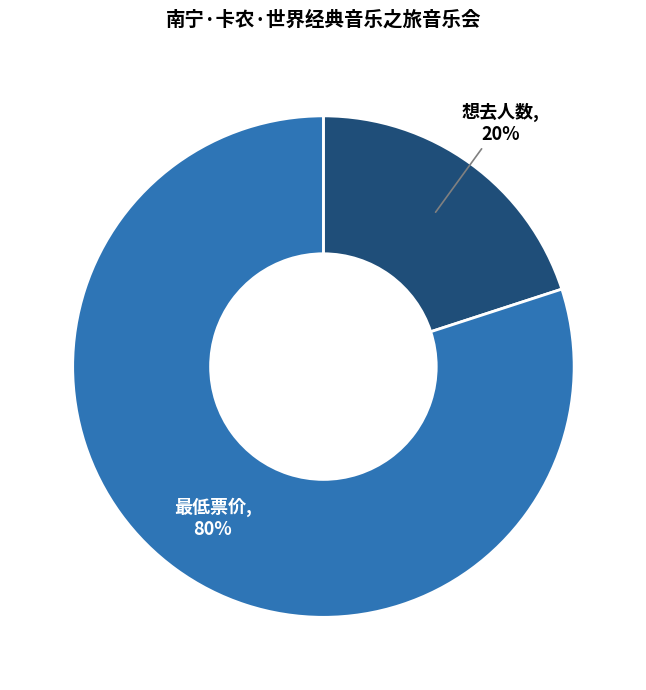

To the nearest percent, what is the difference between the largest and smallest slice percentages?

60%